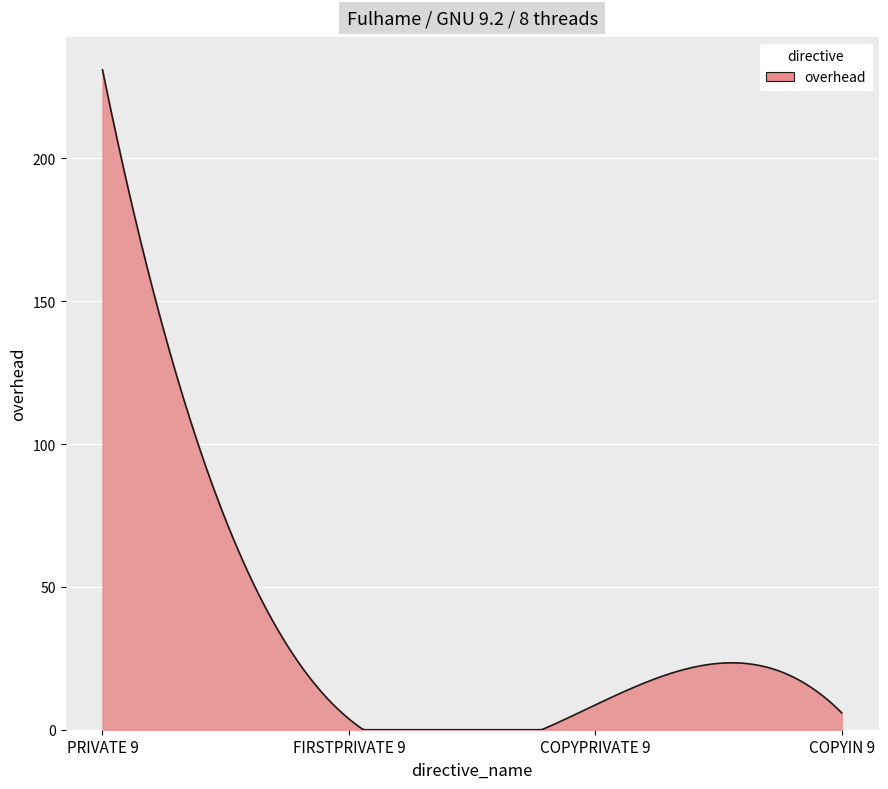

How many categories are shown in the chart?

300